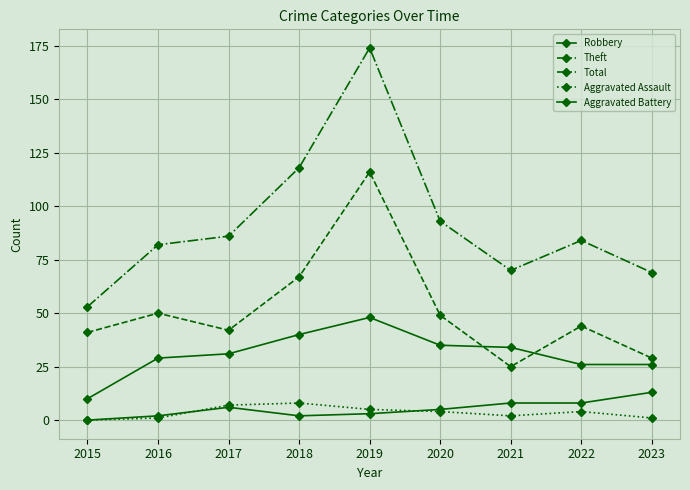

Which series has the largest total across all categories?

Total